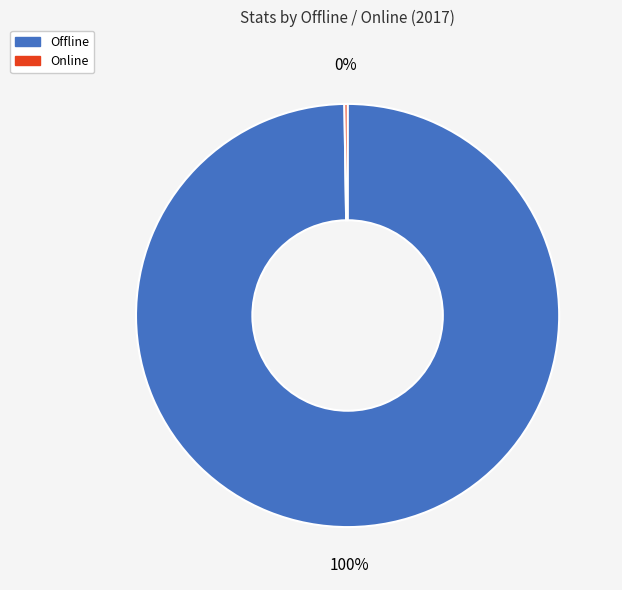

Which slice represents more than half of the pie?

Offline